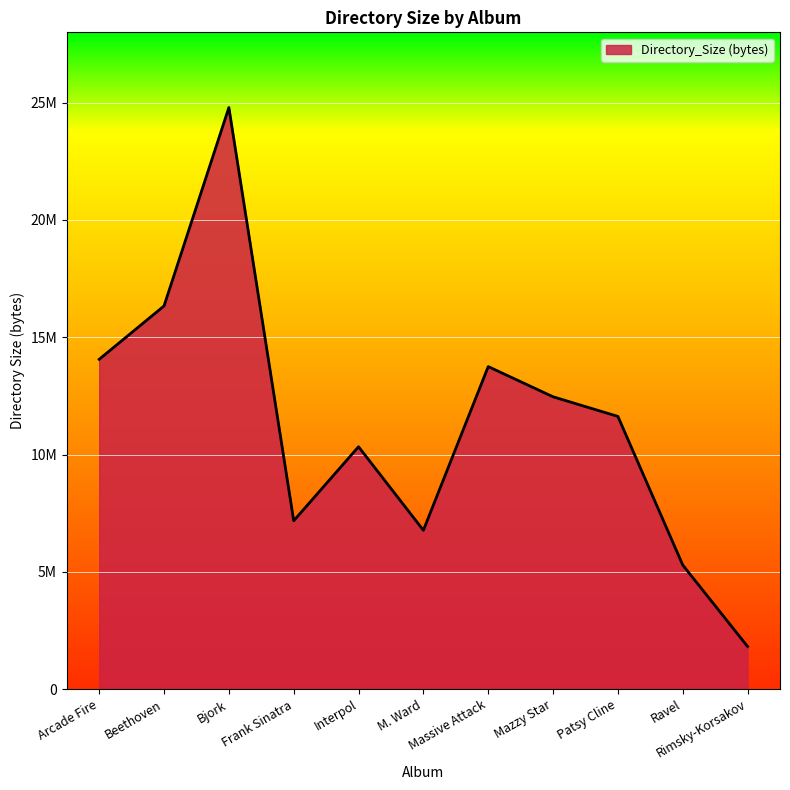

What is the smallest value displayed?

1814528